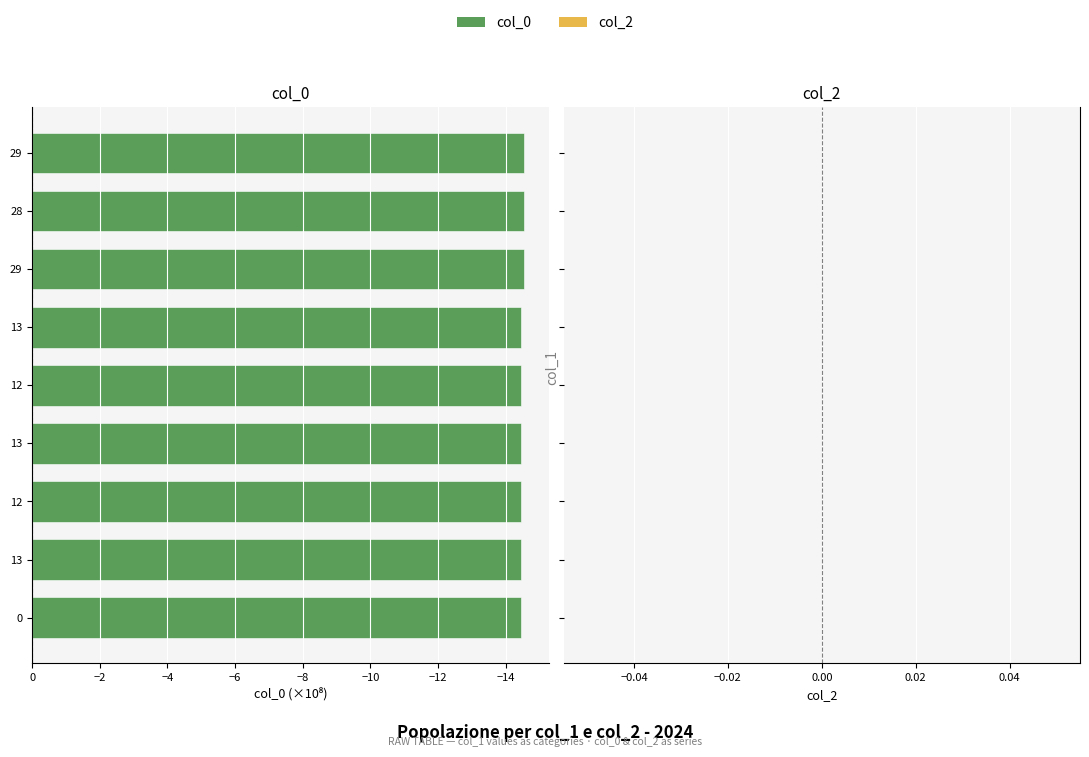

How many bars are there in total?

9